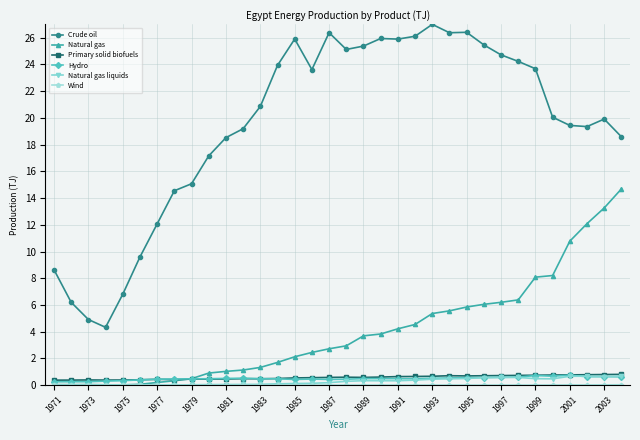

True or false: Primary solid biofuels has more than 2 points higher than both neighbors.

True